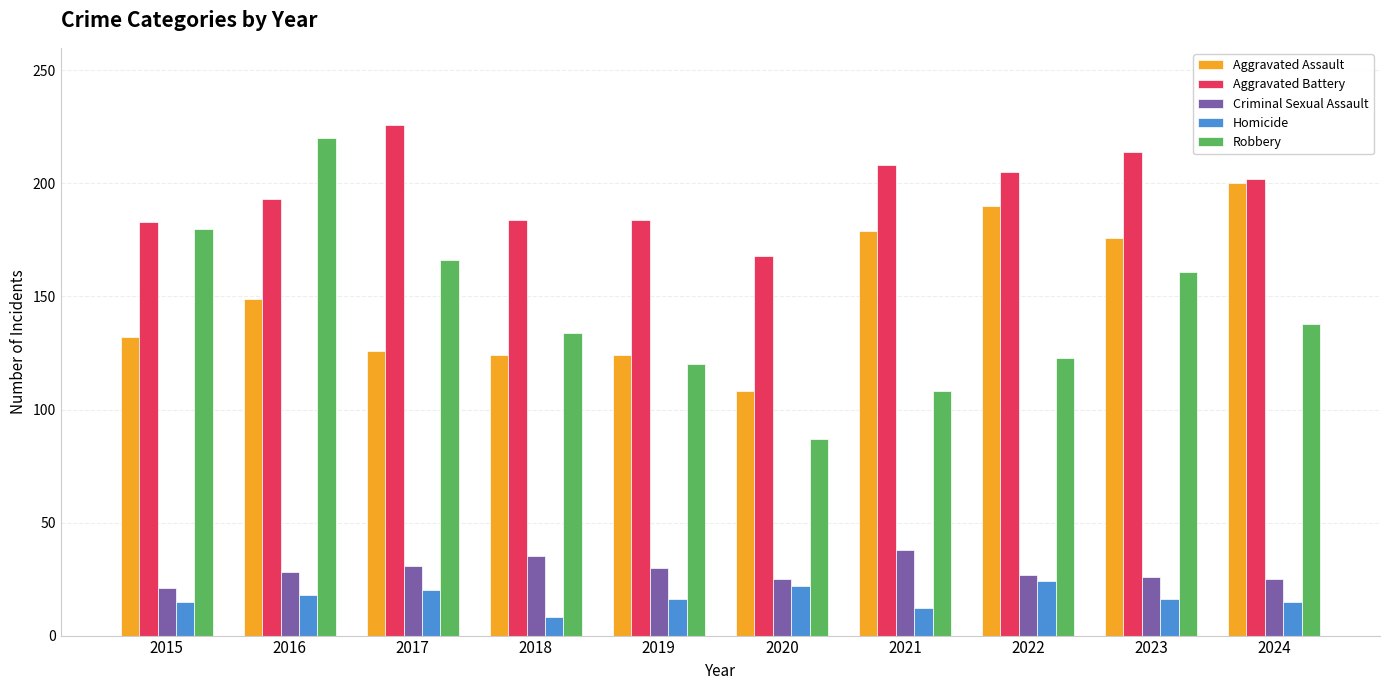

Does the chart contain any negative values?

No